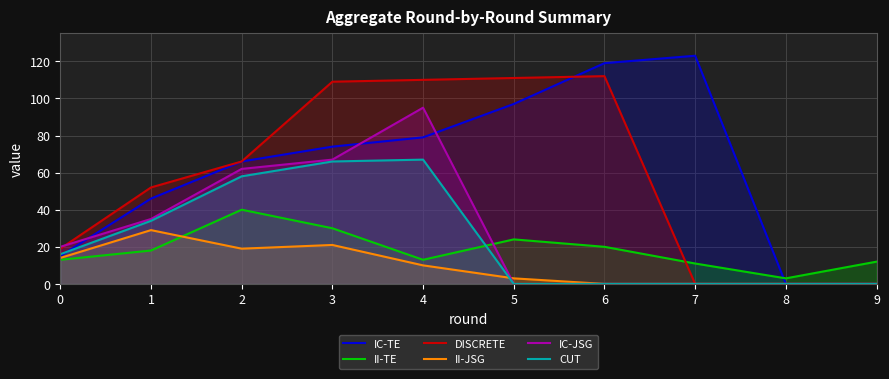

What is the spread (max minus min) of values at 4?

100